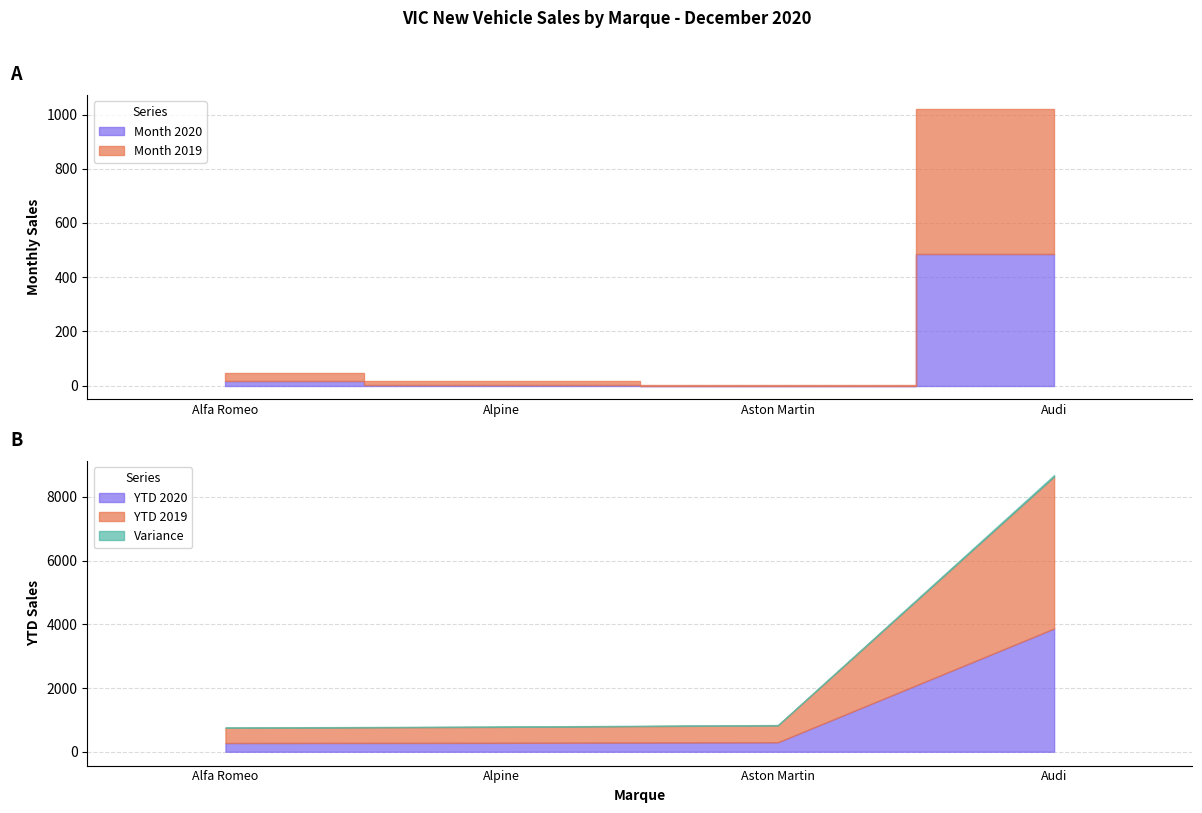

At how many categories does at least one series exceed 1676?

1